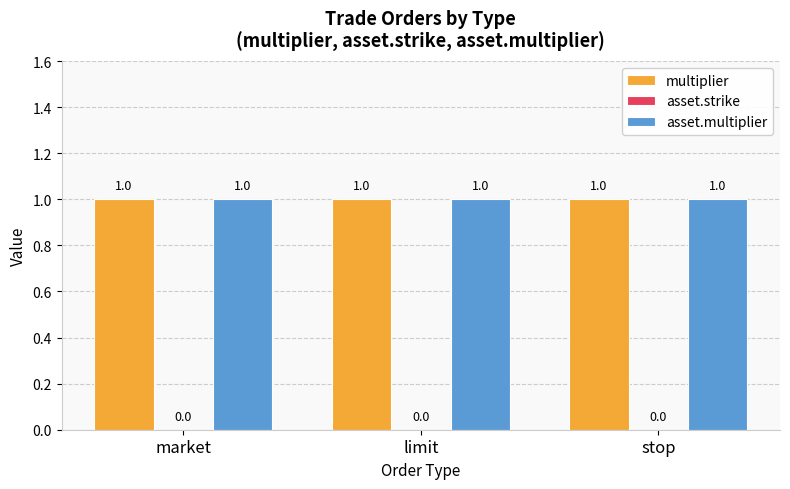

How many series are shown in this chart?

3